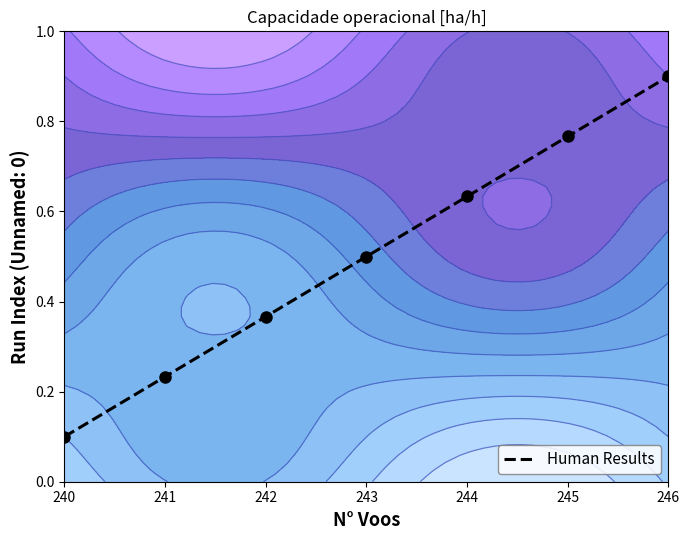

What is the sum of all values?

3.5